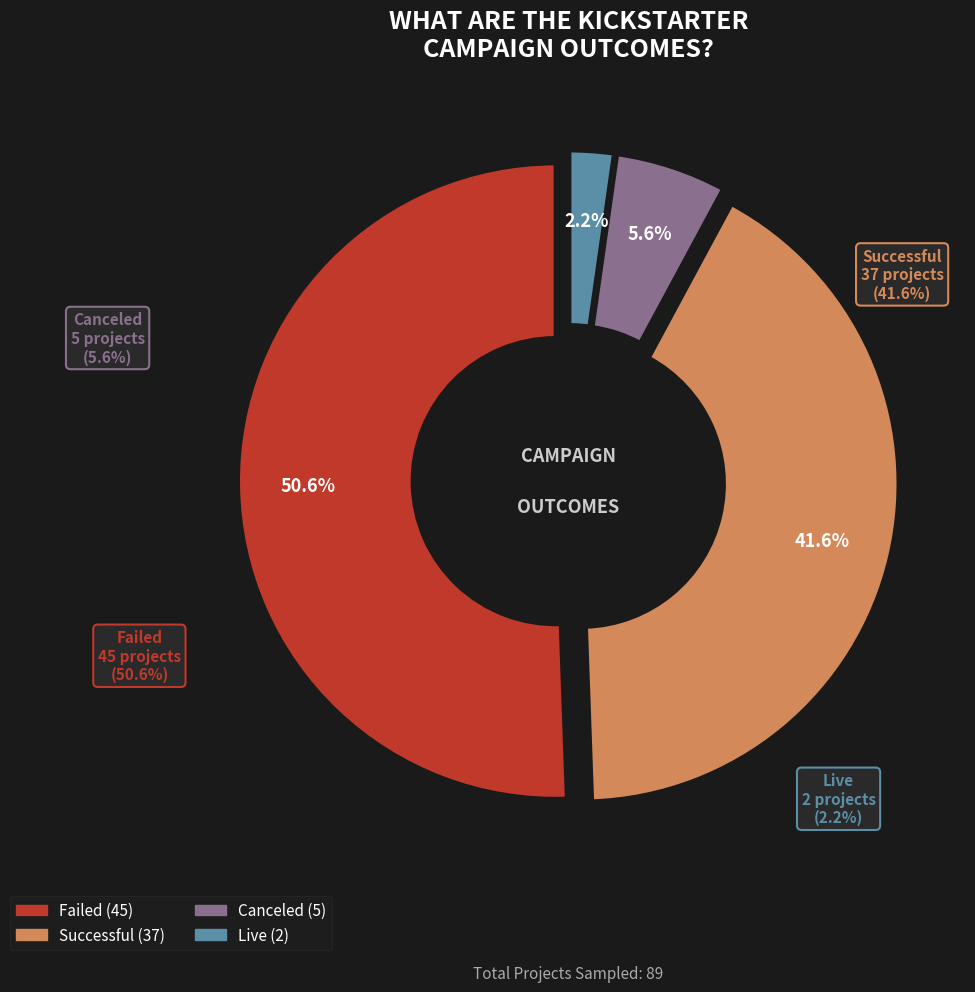

What percentage is NOT represented by canceled?

94.4%